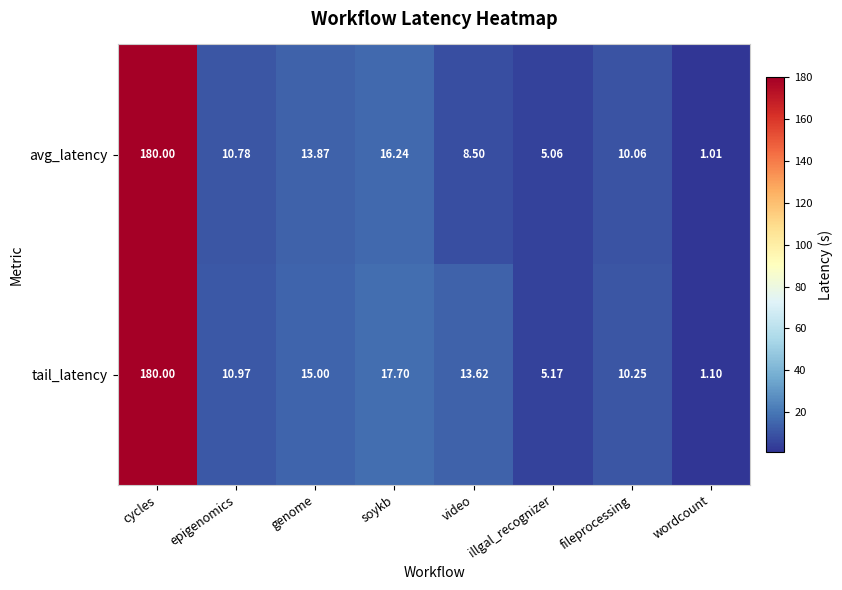

Which series has the largest total across all categories?

tail_latency